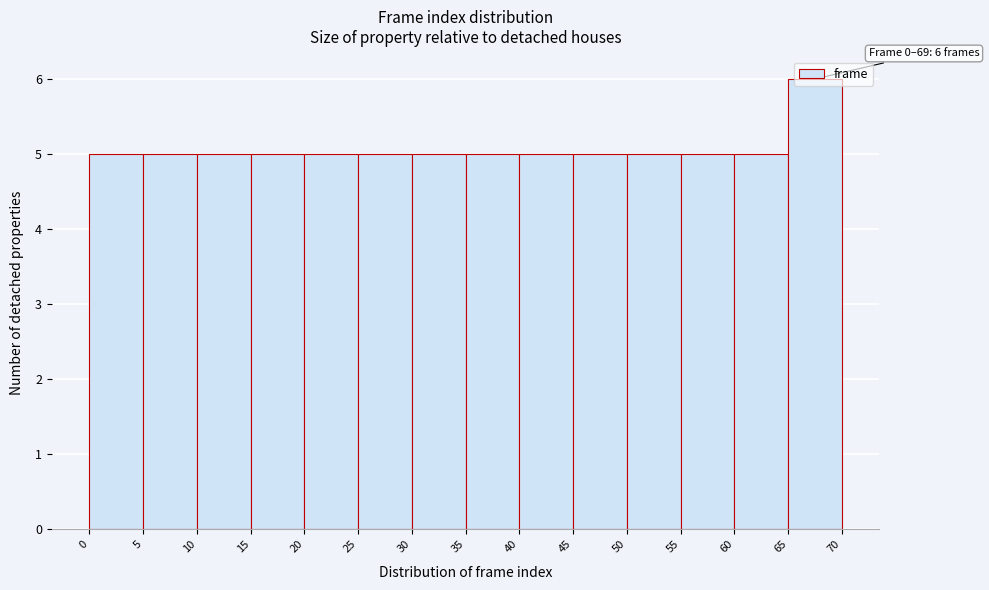

Over which range of the x-axis is the bar tallest?

65 to 70